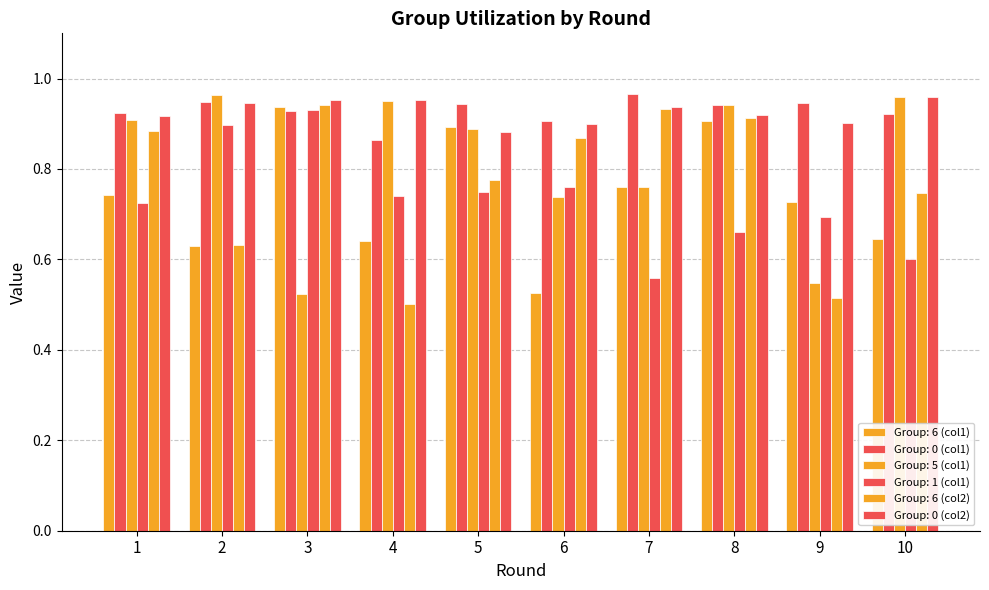

How many series are shown in this chart?

6